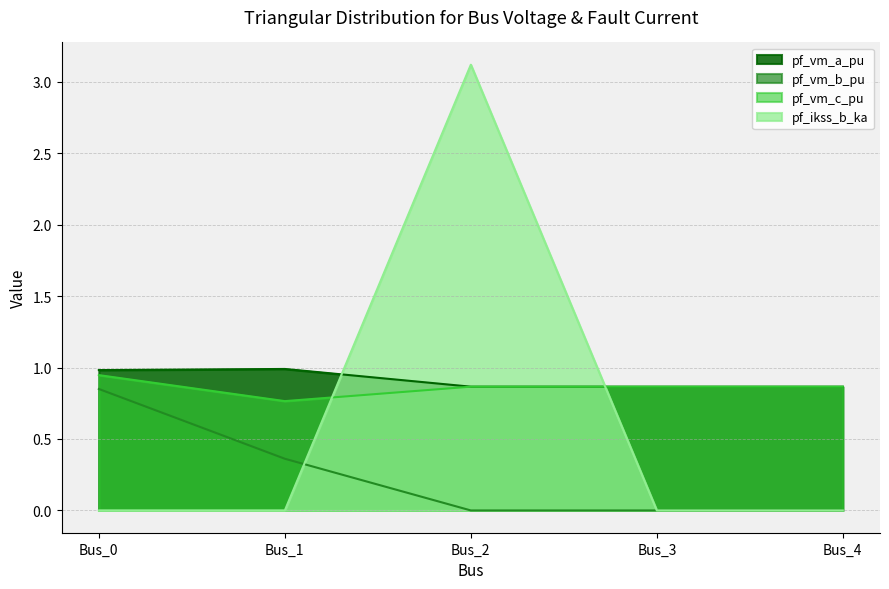

Does the chart display data point markers on the line(s)?

No